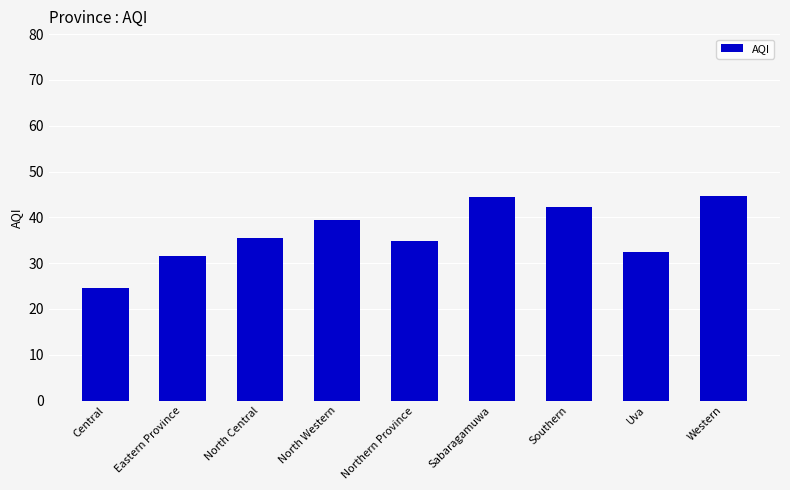

Read the value at Western.

44.7